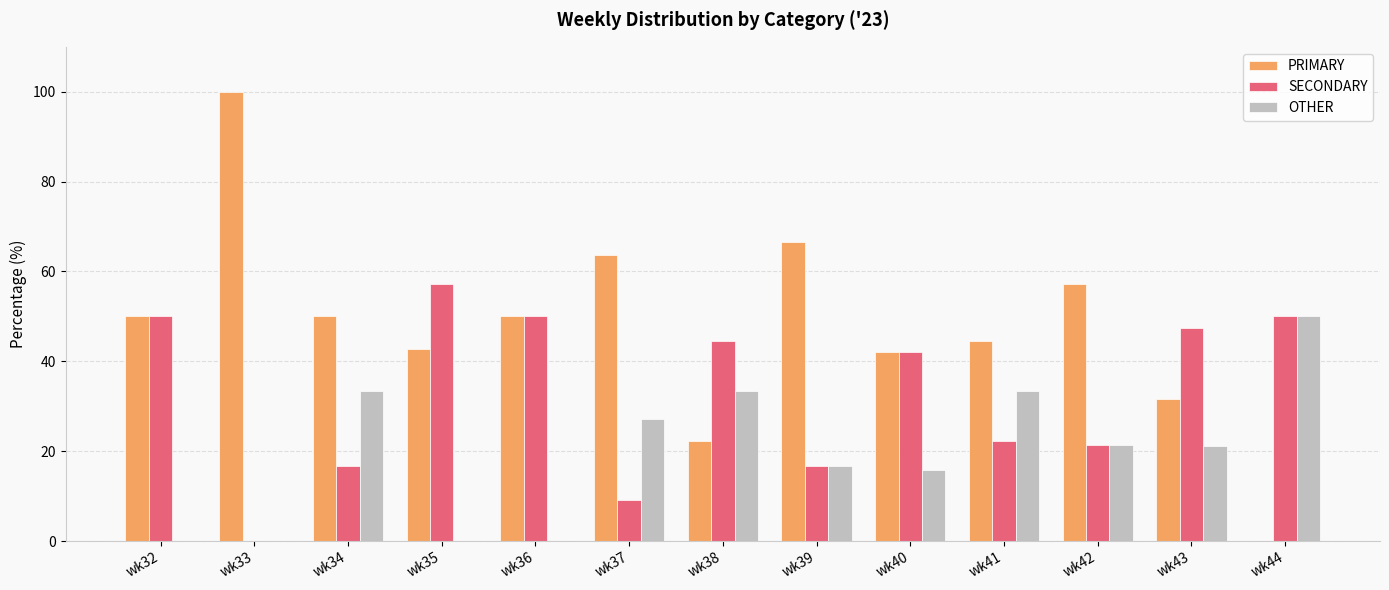

At which label does OTHER reach its peak?

wk44